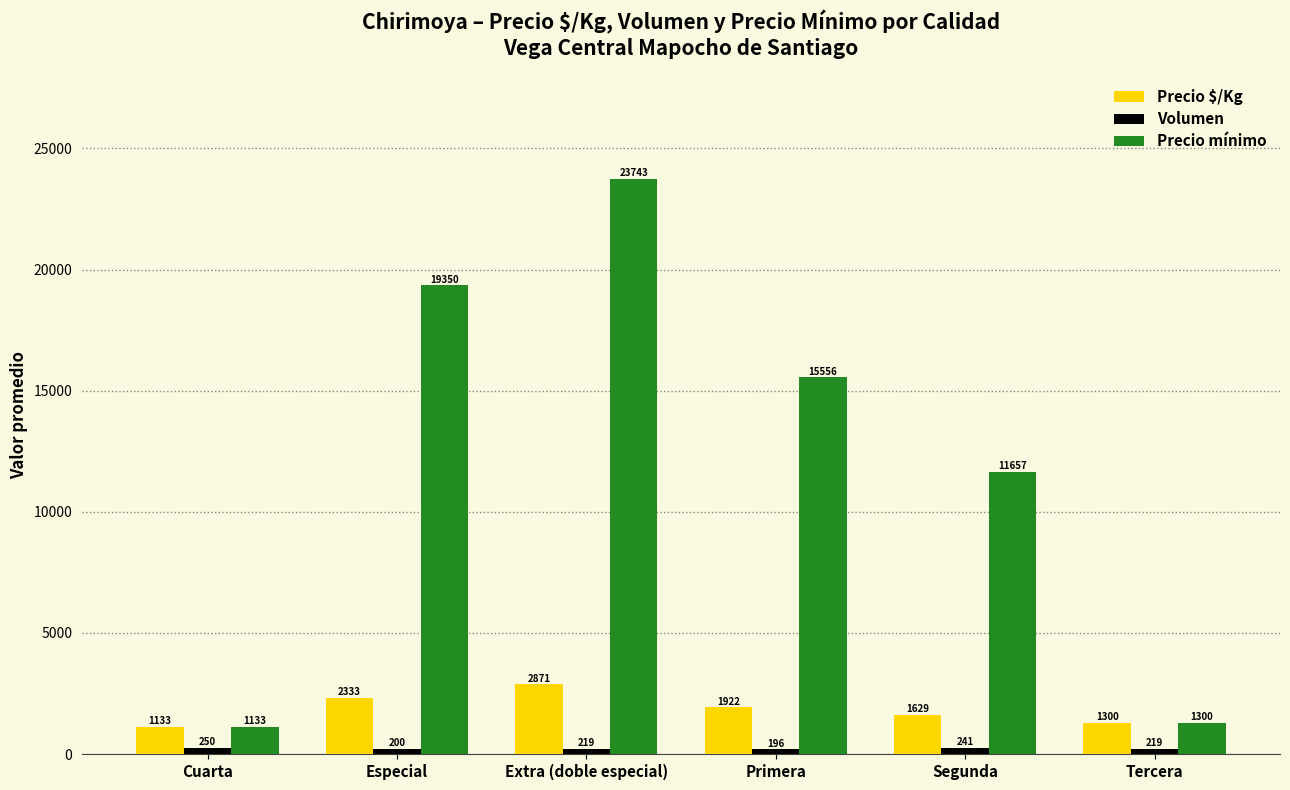

Is it true that Precio mínimo equals 23808.8 at Primera?

False